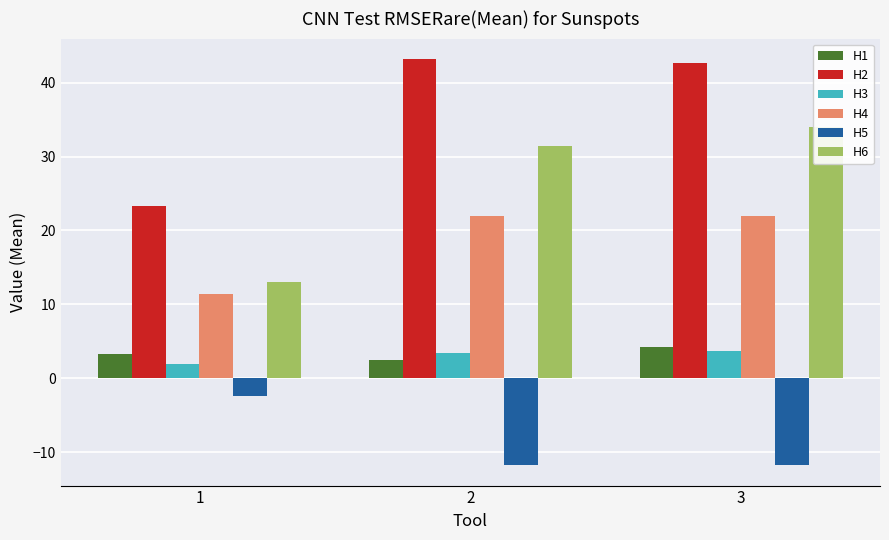

Read the H1 value at 3.

4.3